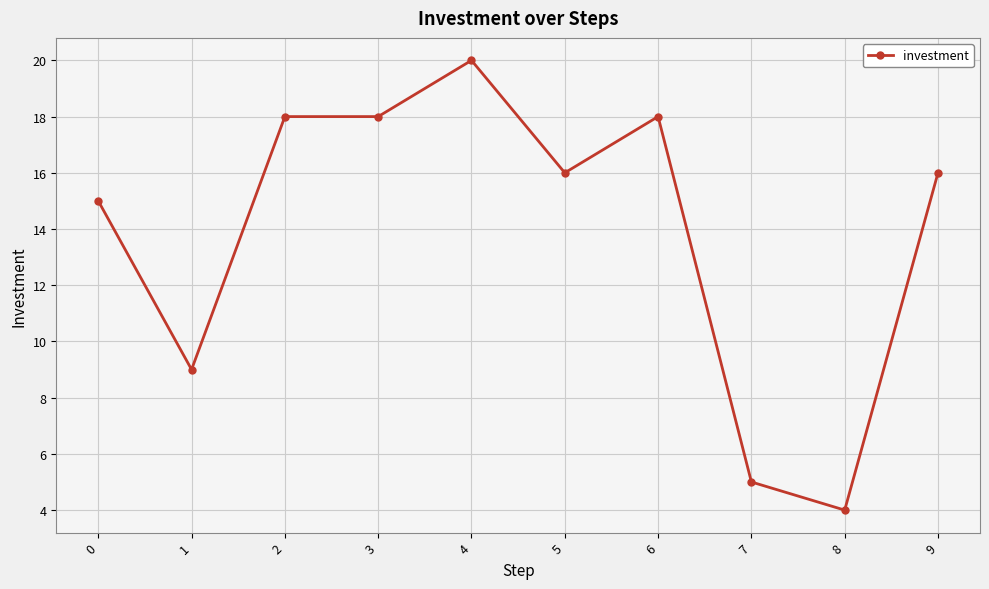

Reading left to right, list all the values displayed in this chart.

0=15	1=9	2=18	3=18	4=20	5=16	6=18	7=5	8=4	9=16